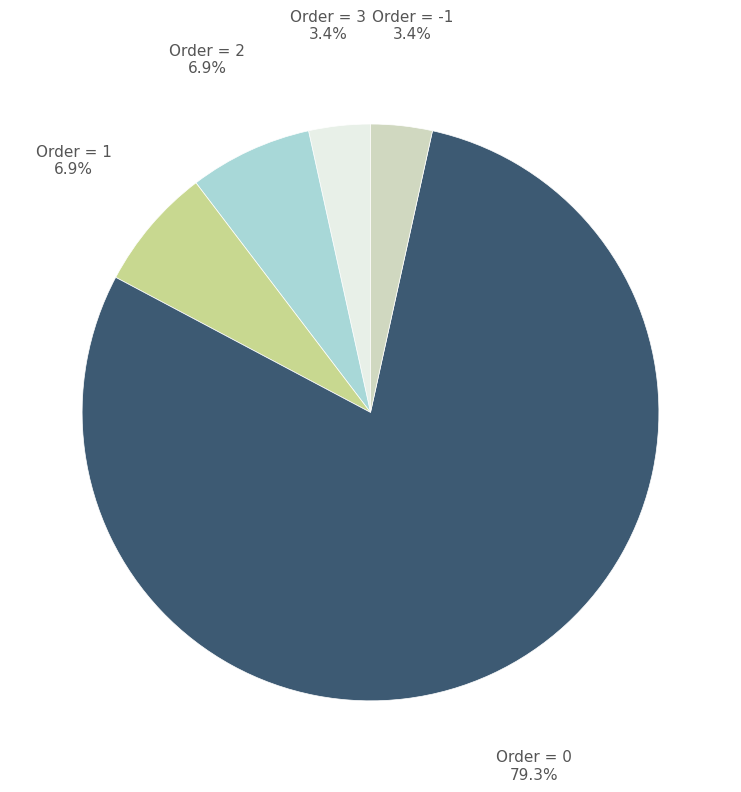

Is there any slice that represents more than half of the pie?

Yes